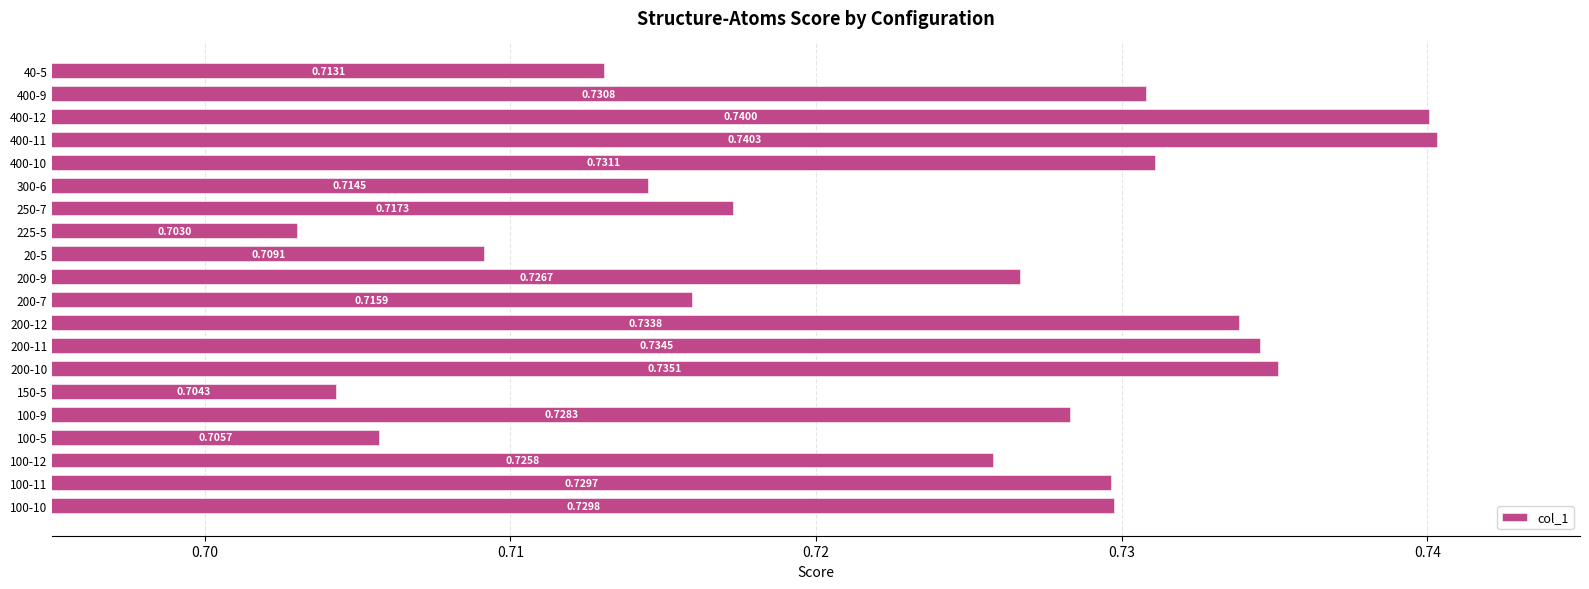

At which category does the chart reach its peak across all series?

400-11